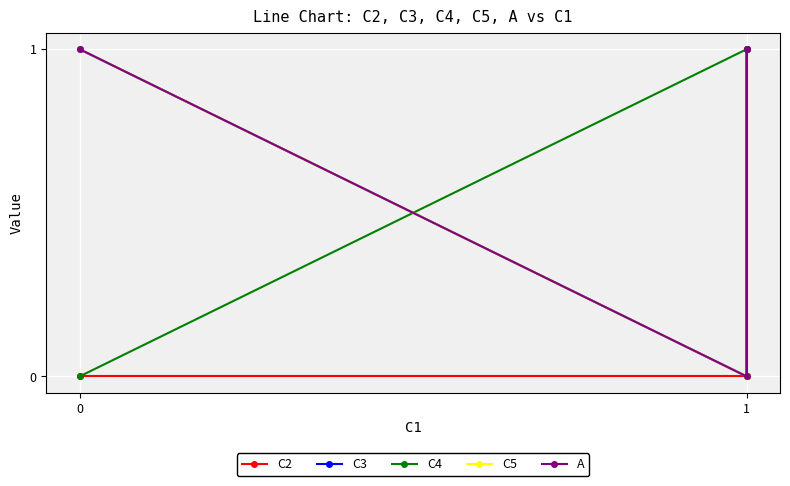

What is the value of the A point at the 1st from the left?

1